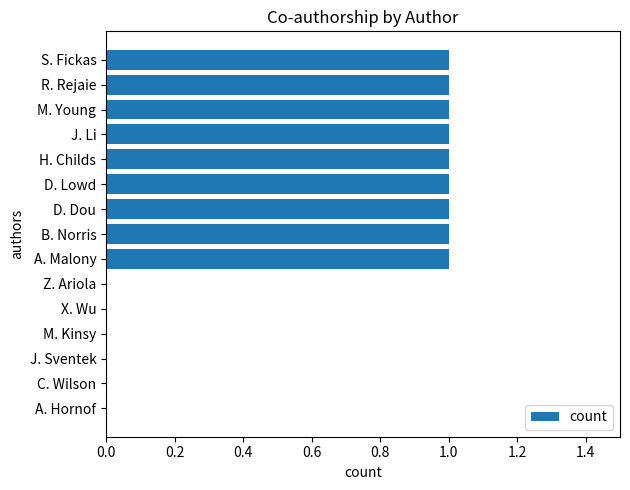

Is it true that the value at S. Fickas is 1?

True